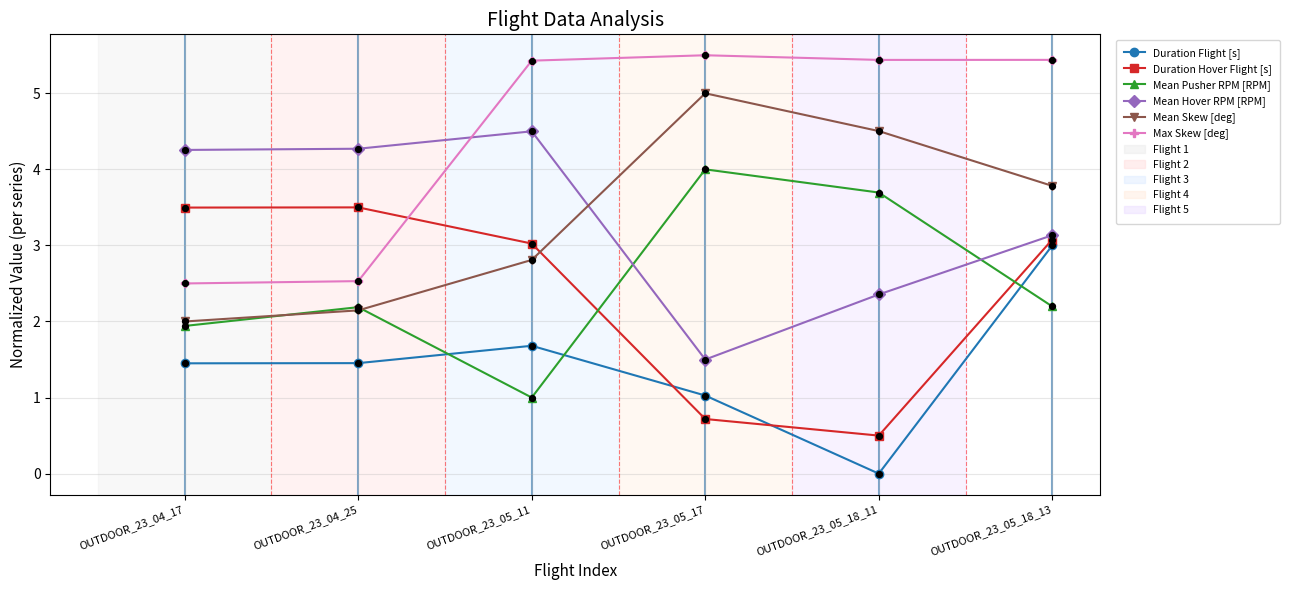

At how many categories does at least one series exceed 1?

6